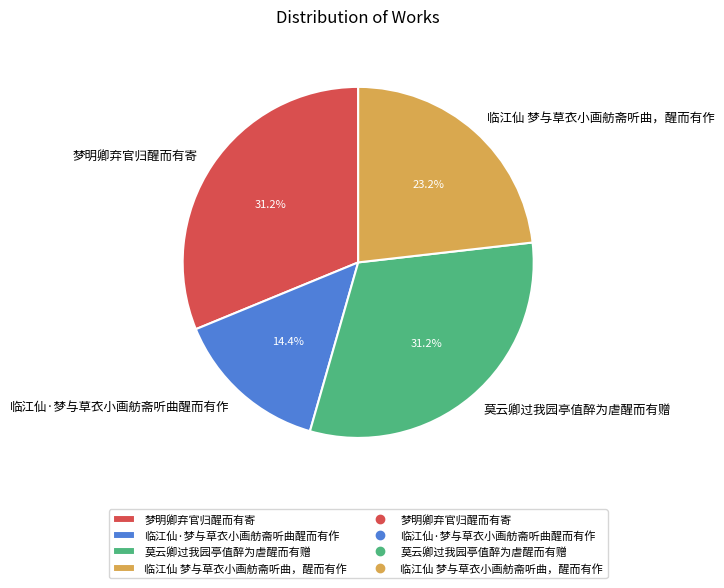

Which category has the smallest portion of the pie?

临江仙·梦与草衣小画舫斋听曲醒而有作